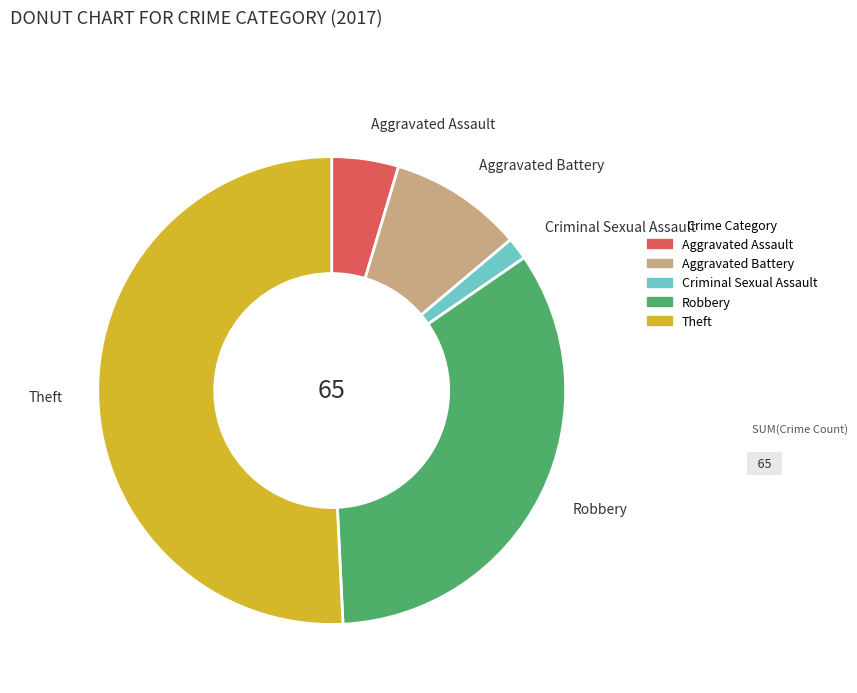

Which has a higher value, Criminal Sexual Assault or Robbery?

Robbery